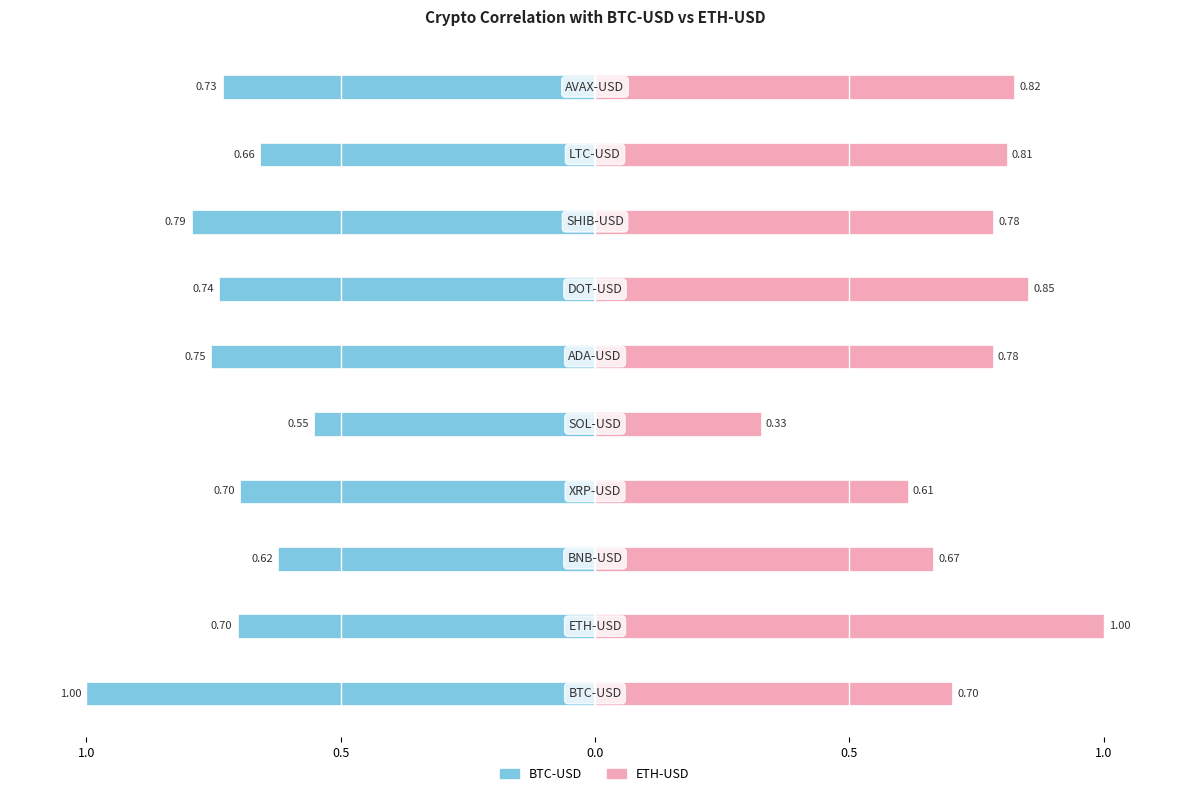

How many ETH-USD values are between 0 and 1?

10